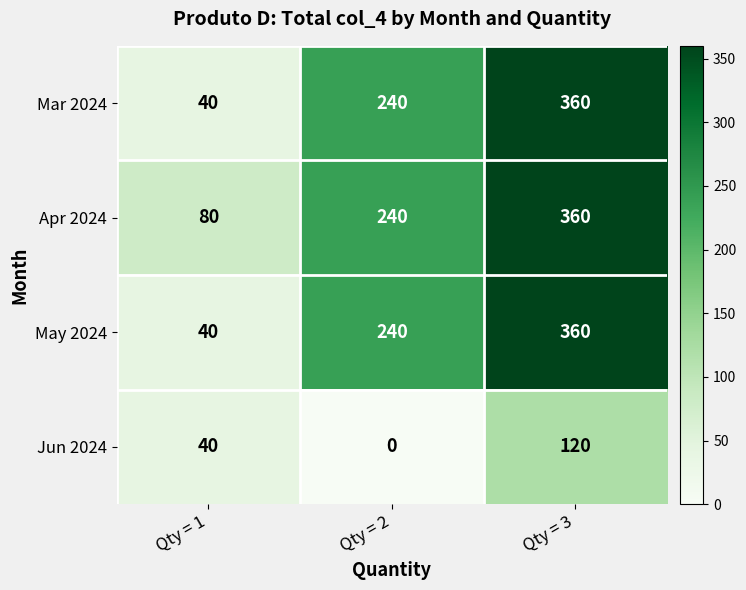

What is the spread (max minus min) of values at Qty = 3?

240